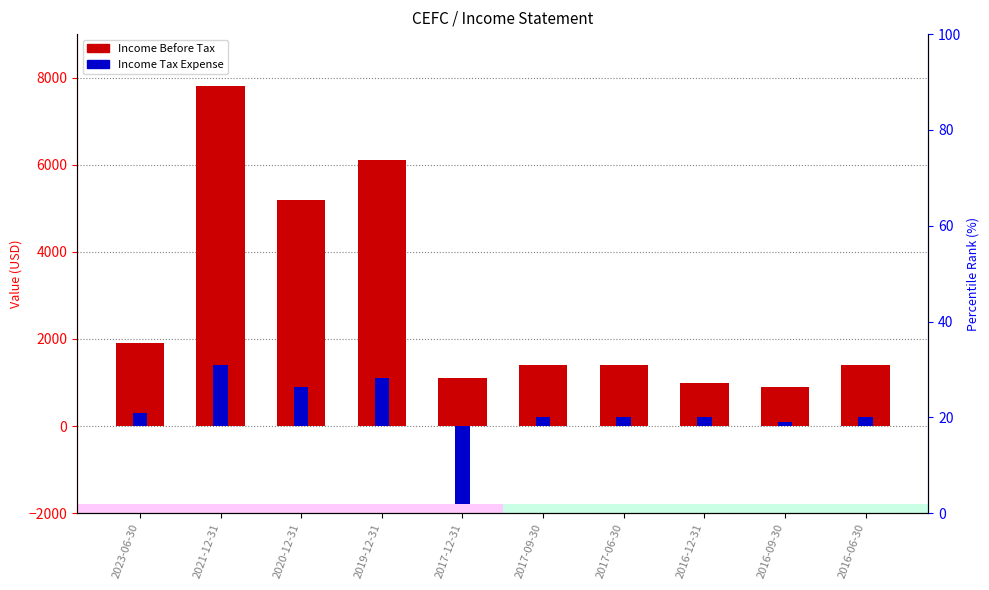

At how many categories does at least one series exceed 6832?

1